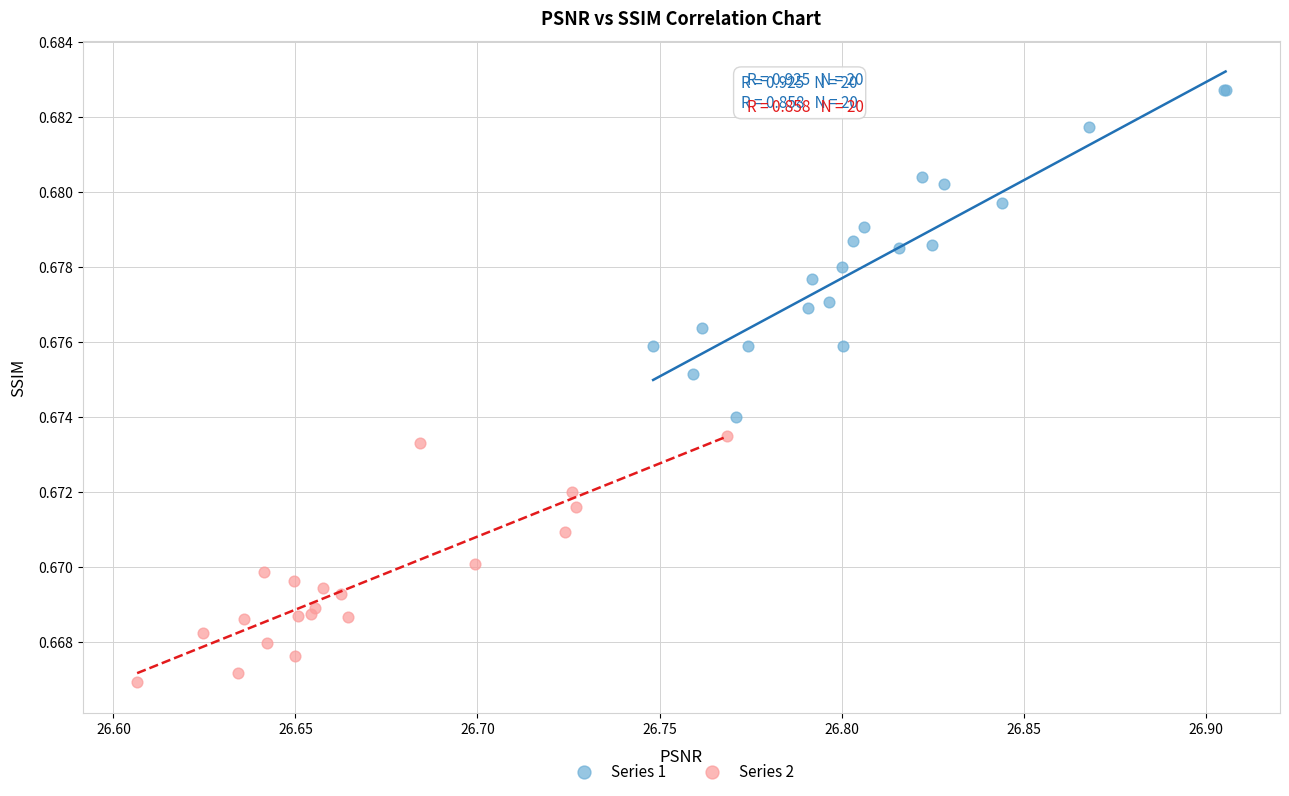

Which series contains the lowest Y value?

Series 2